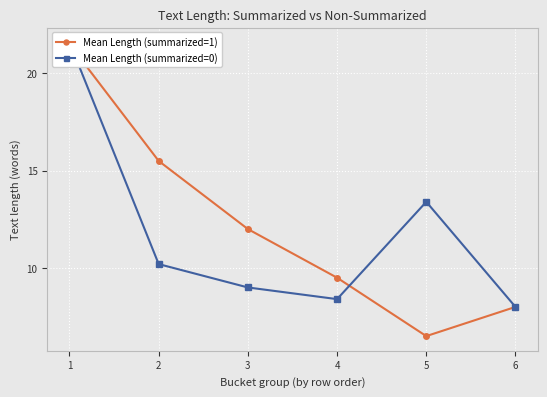

At which category is the sum across all series the highest?

1